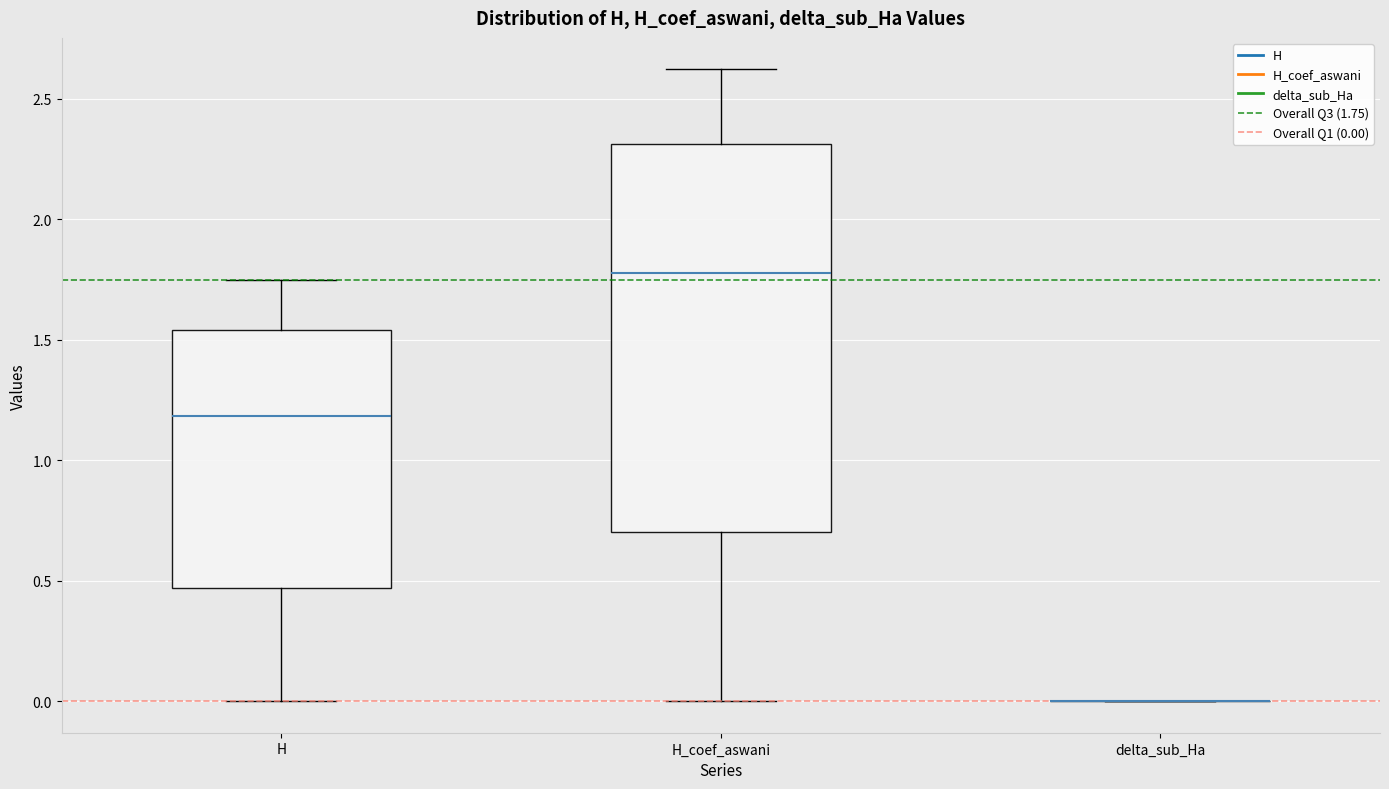

Which box is the tallest, from its lower edge to its upper edge?

H_coef_aswani